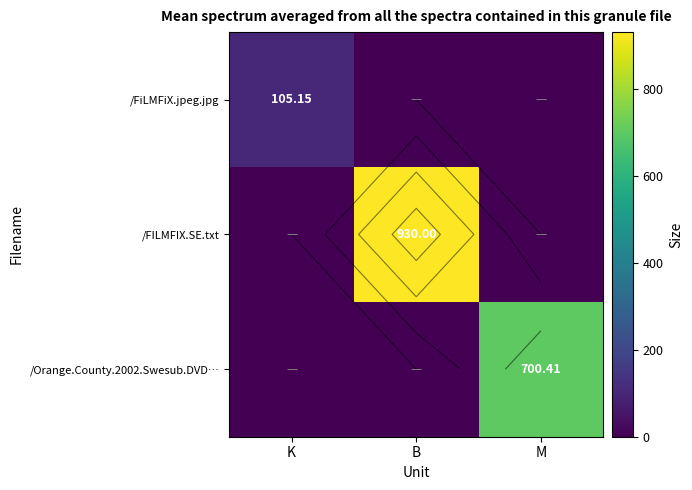

Which series changed the most between K and B?

/FILMFIX.SE.txt